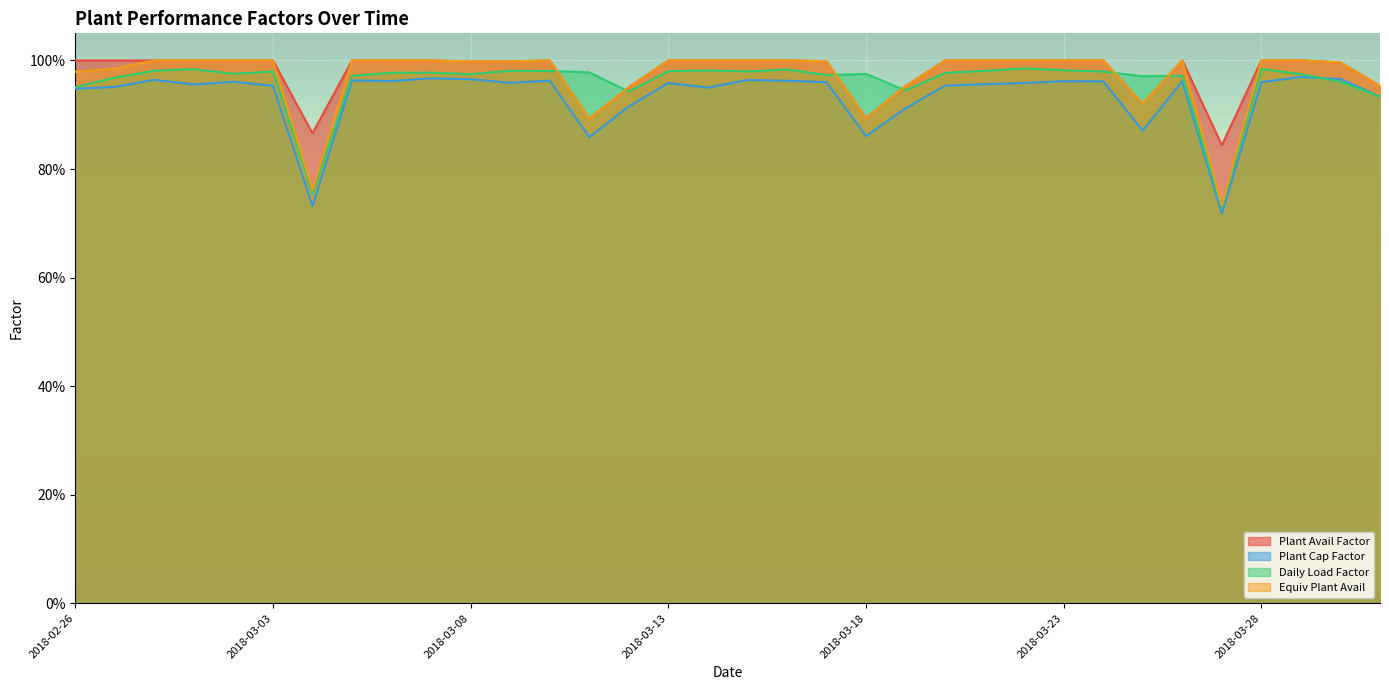

Does the chart display data point markers on the line(s)?

No